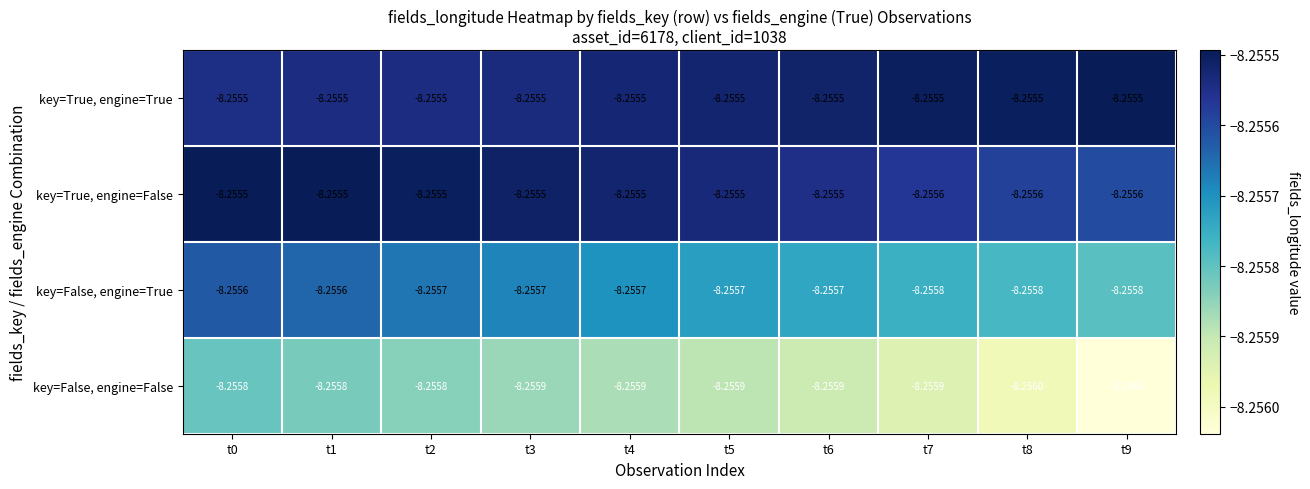

Rank the series at t7 from lowest to highest value.

key=False, engine=False, key=False, engine=True, key=True, engine=False, key=True, engine=True